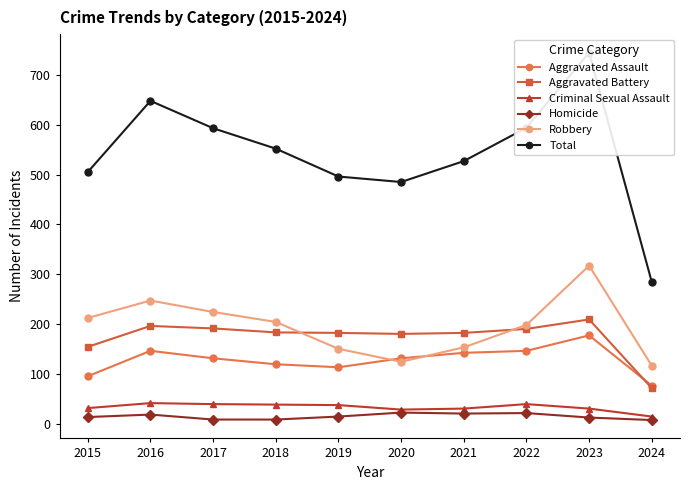

Reading left to right, transcribe all the data shown in this chart.

Aggravated Assault: 2015=95	2016=146	2017=131	2018=119	2019=113	2020=131	2021=142	2022=146	2023=177	2024=76
Aggravated Battery: 2015=154	2016=196	2017=191	2018=183	2019=182	2020=180	2021=182	2022=190	2023=209	2024=71
Criminal Sexual Assault: 2015=31	2016=41	2017=39	2018=38	2019=37	2020=28	2021=30	2022=39	2023=30	2024=14
Homicide: 2015=13	2016=18	2017=8	2018=8	2019=14	2020=22	2021=20	2022=21	2023=12	2024=7
Robbery: 2015=212	2016=247	2017=224	2018=204	2019=150	2020=124	2021=153	2022=198	2023=317	2024=116
Total: 2015=505	2016=648	2017=593	2018=552	2019=496	2020=485	2021=527	2022=594	2023=745	2024=284